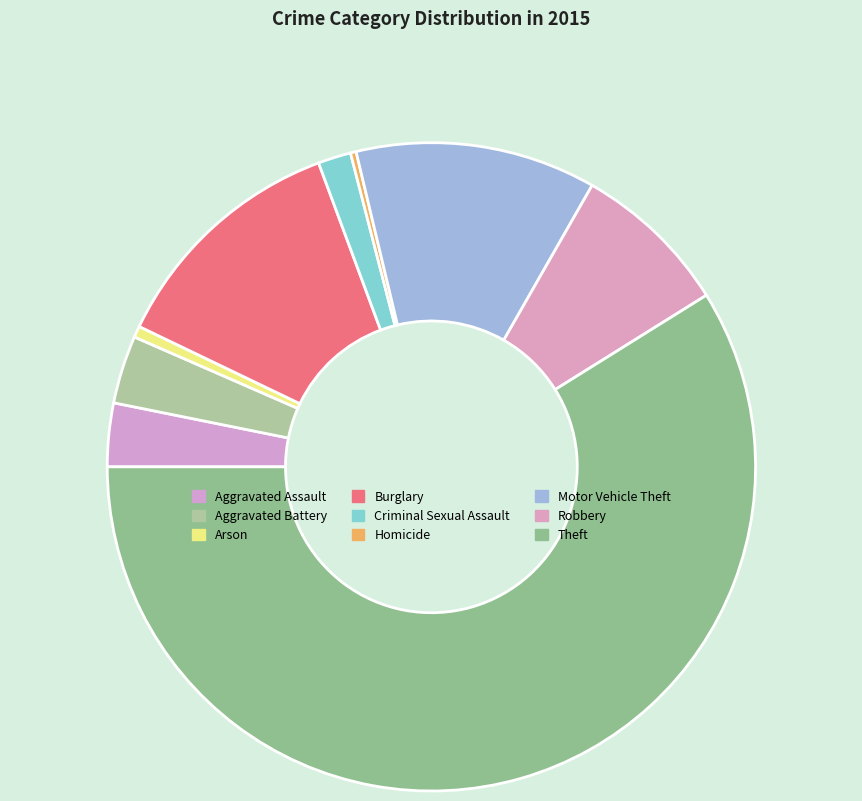

How many slices are in this pie chart?

9